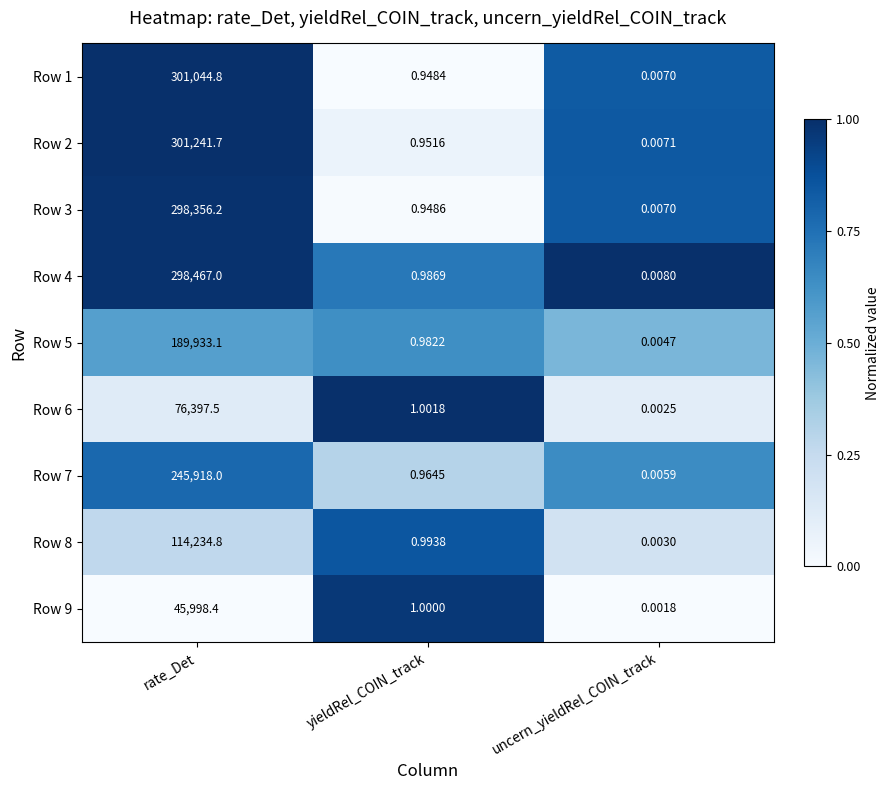

Is the value of Row 8 at yieldRel_COIN_track greater than the value of Row 2 at rate_Det?

No